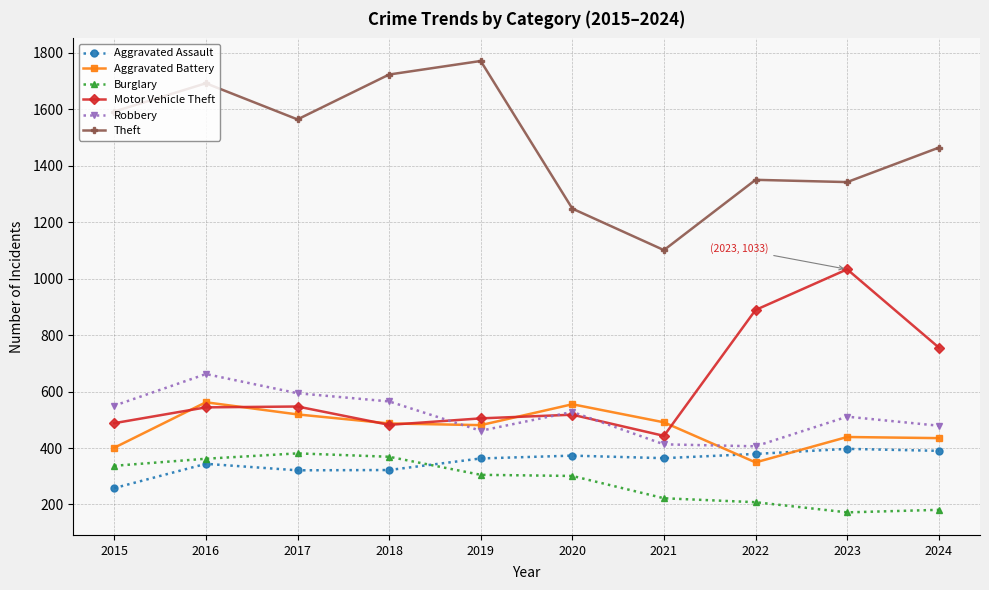

In Motor Vehicle Theft, how many points are lower than both neighbors (excluding endpoints)?

2